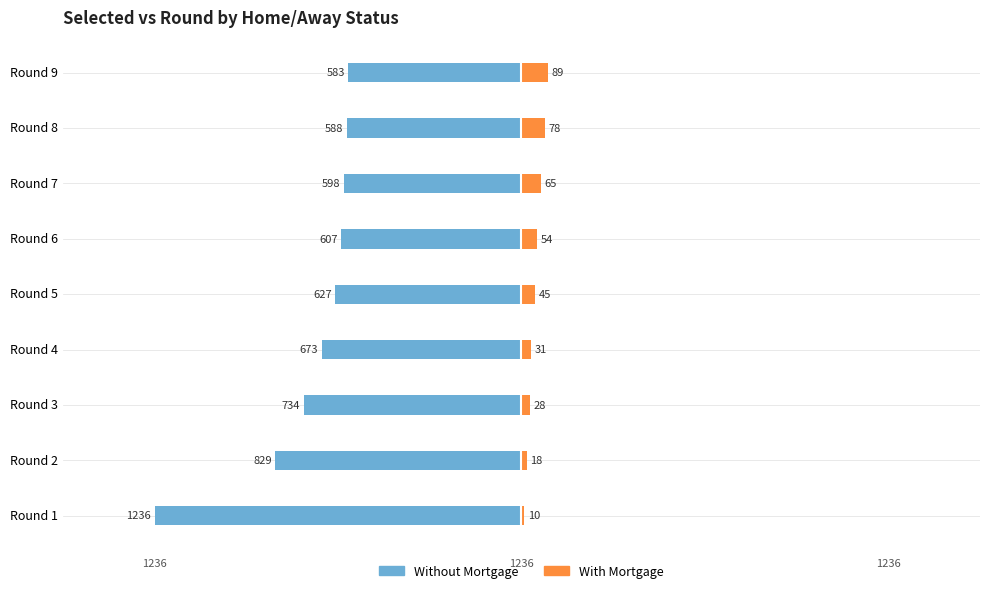

What is the difference between the second highest and second lowest values in the Without Mortgage series?

241